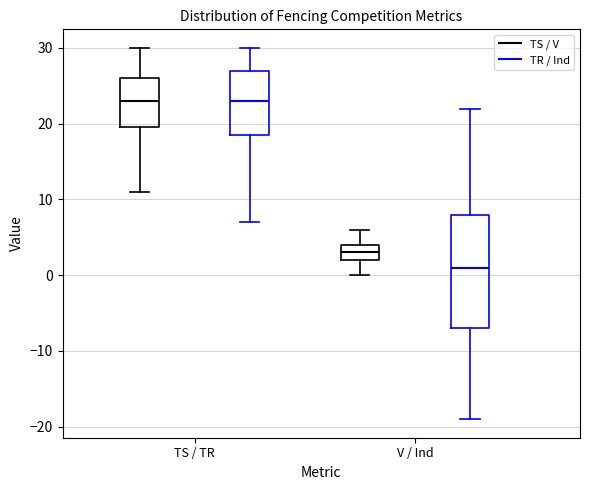

Reading left to right, read every box against the y-axis: the position of its median line, the range the box covers, and the ends of its whiskers. The values are not printed on the chart, so give them approximately, as read against the axis.

TS / TR (TS / V): median 23, box 20 to 26, whiskers 11 to 30
TS / TR (TR / Ind): median 23, box 19 to 27, whiskers 7 to 30
V / Ind (TS / V): median 3, box 2 to 4, whiskers 0 to 6
V / Ind (TR / Ind): median 1, box -7 to 8, whiskers -19 to 22